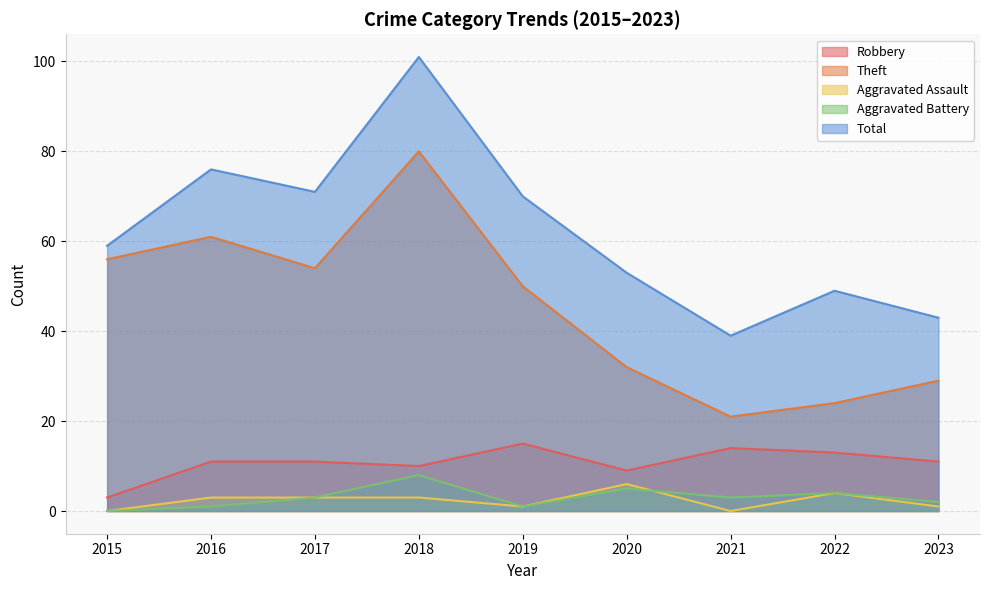

Rank the categories by Aggravated Assault value from highest to lowest.

2020, 2022, 2016, 2017, 2018, 2019, 2023, 2015, 2021